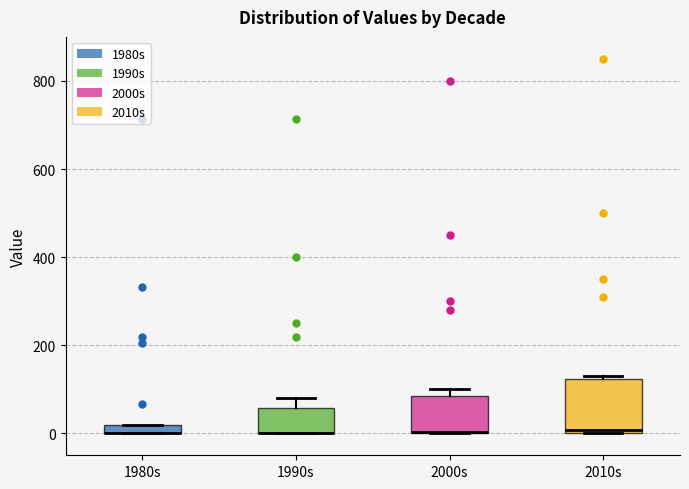

Where does the upper whisker of the box for 1990s end on the y-axis? The values are not printed on the chart, so give them approximately, as read against the axis.

80